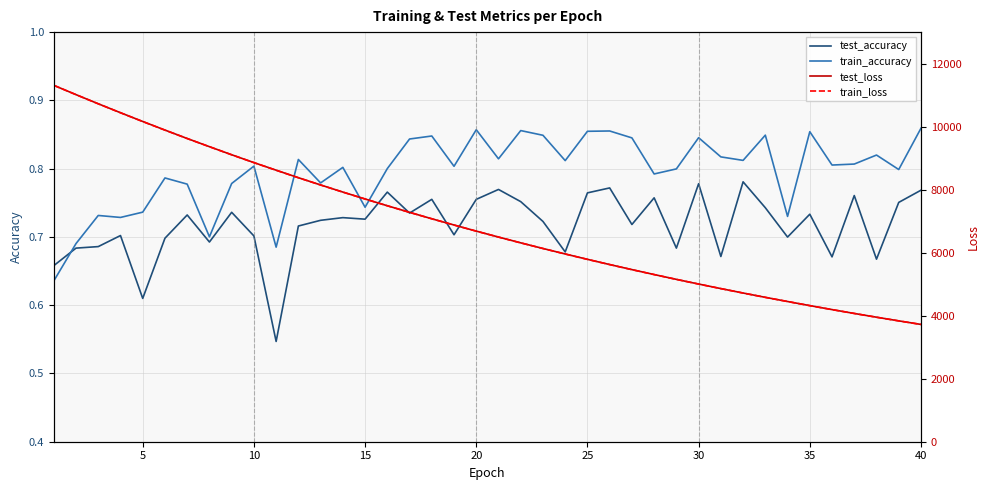

What is the greatest value displayed?

11311.6